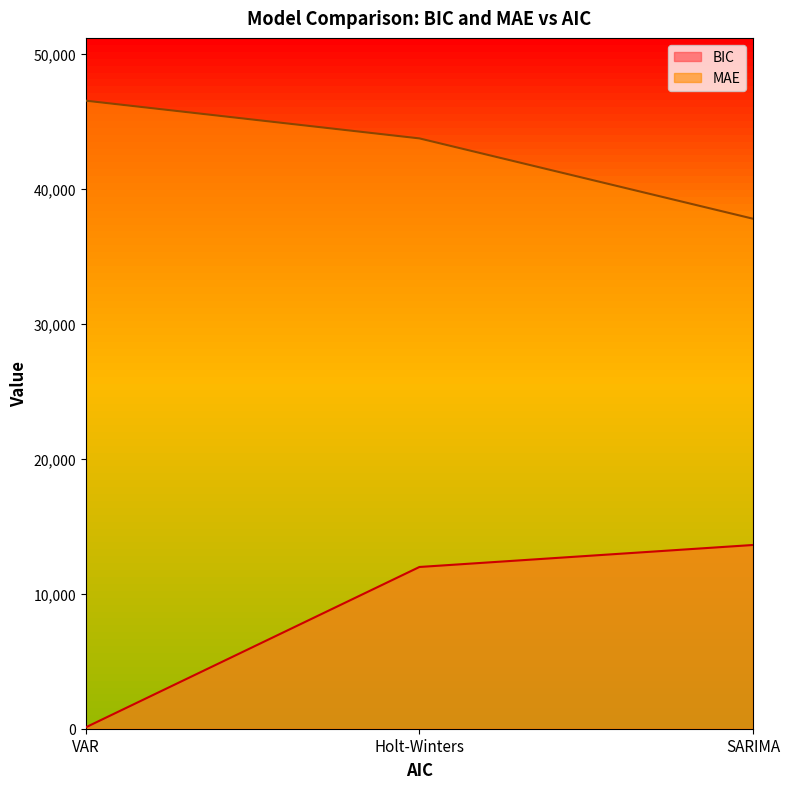

Reading right to left, list all the values displayed in this chart.

BIC: SARIMA=13608.5	Holt-Winters=11979.3	VAR=107.8
MAE: SARIMA=37774.8	Holt-Winters=43722.6	VAR=46515.4